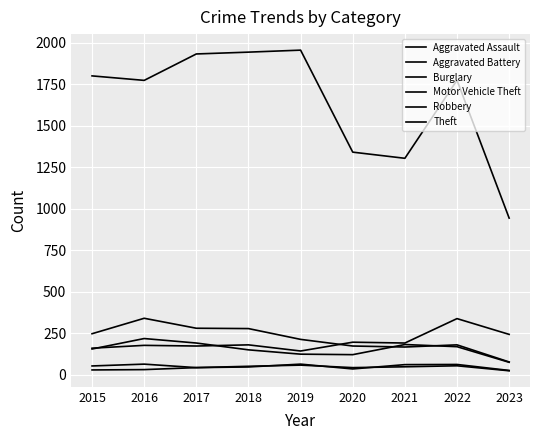

What is the lowest value of the Aggravated Battery series?

26